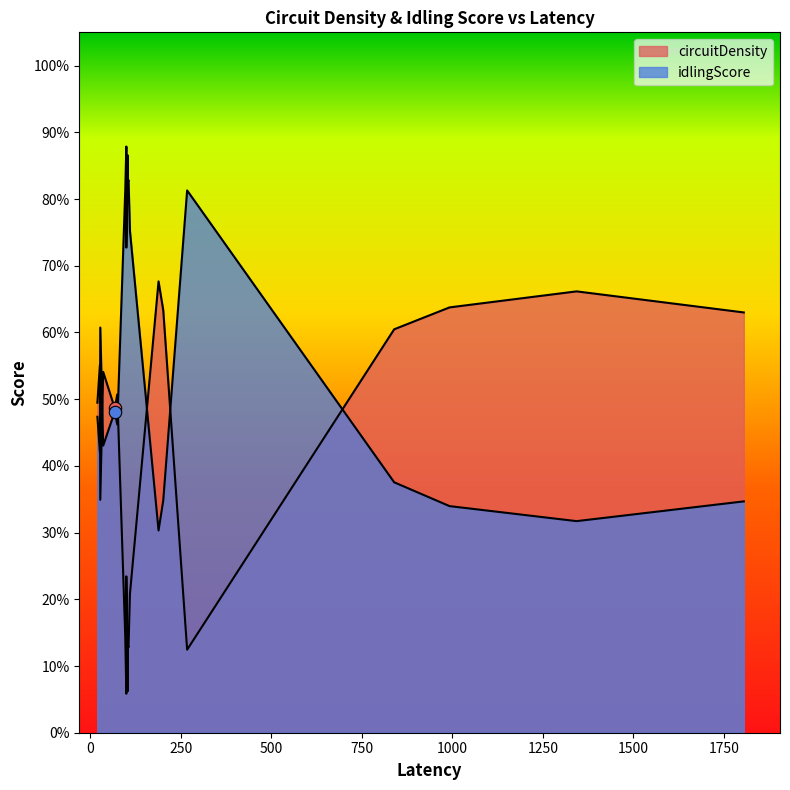

Which series reaches the minimum Y coordinate?

circuitDensity